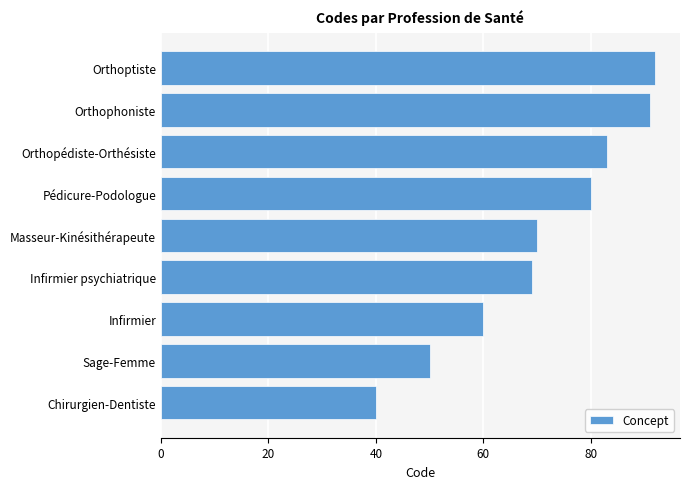

What is the ratio of the value at Pédicure-Podologue to the value at Infirmier psychiatrique?

1.2